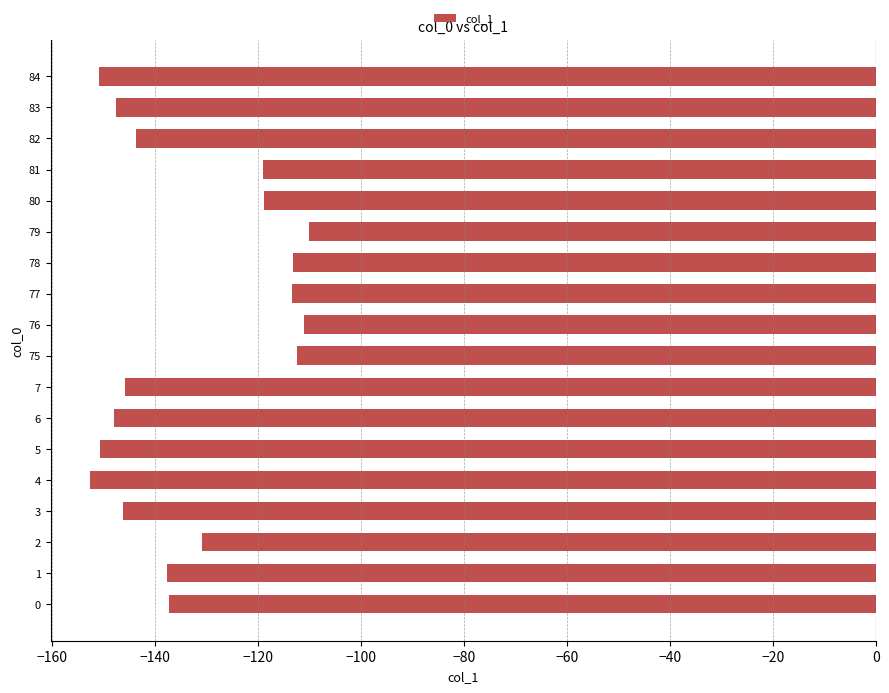

What is the greatest value displayed?

-110.0